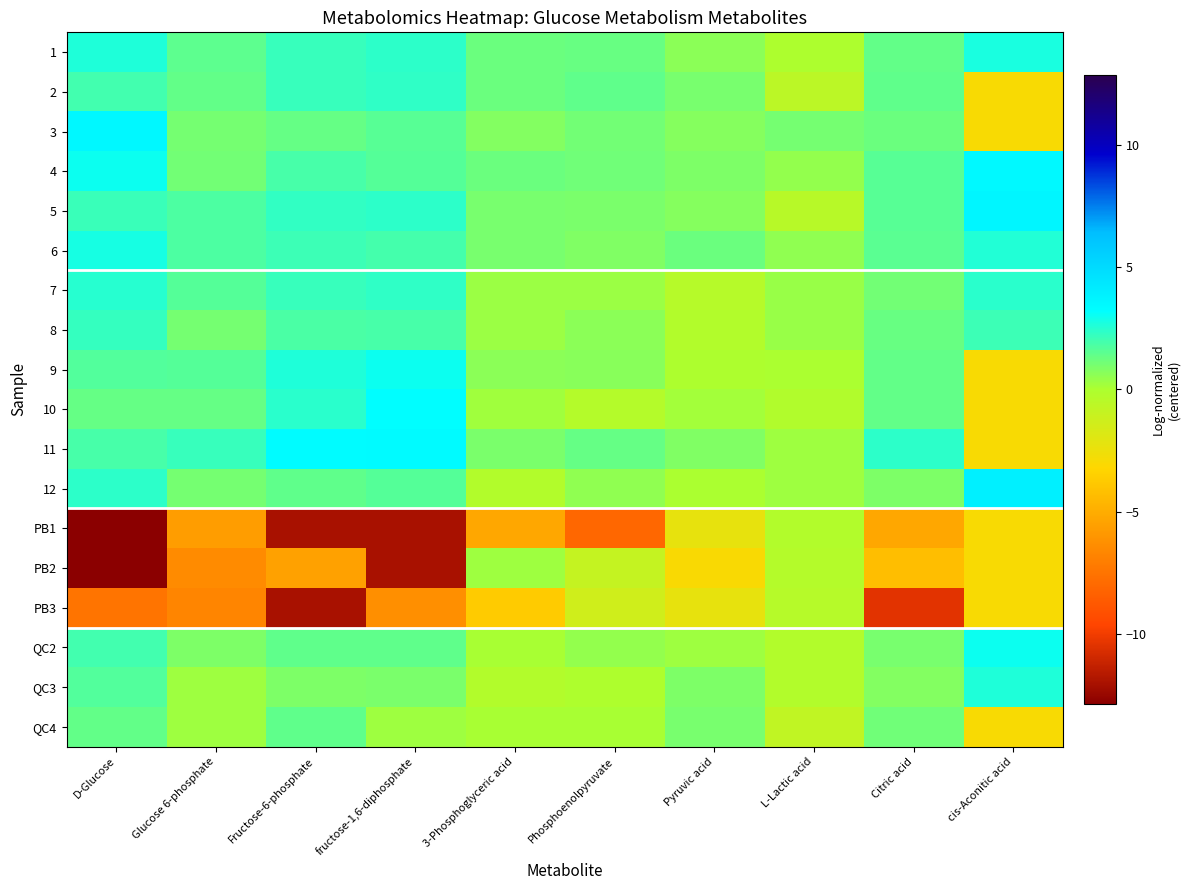

What is the greatest value displayed?

4.0